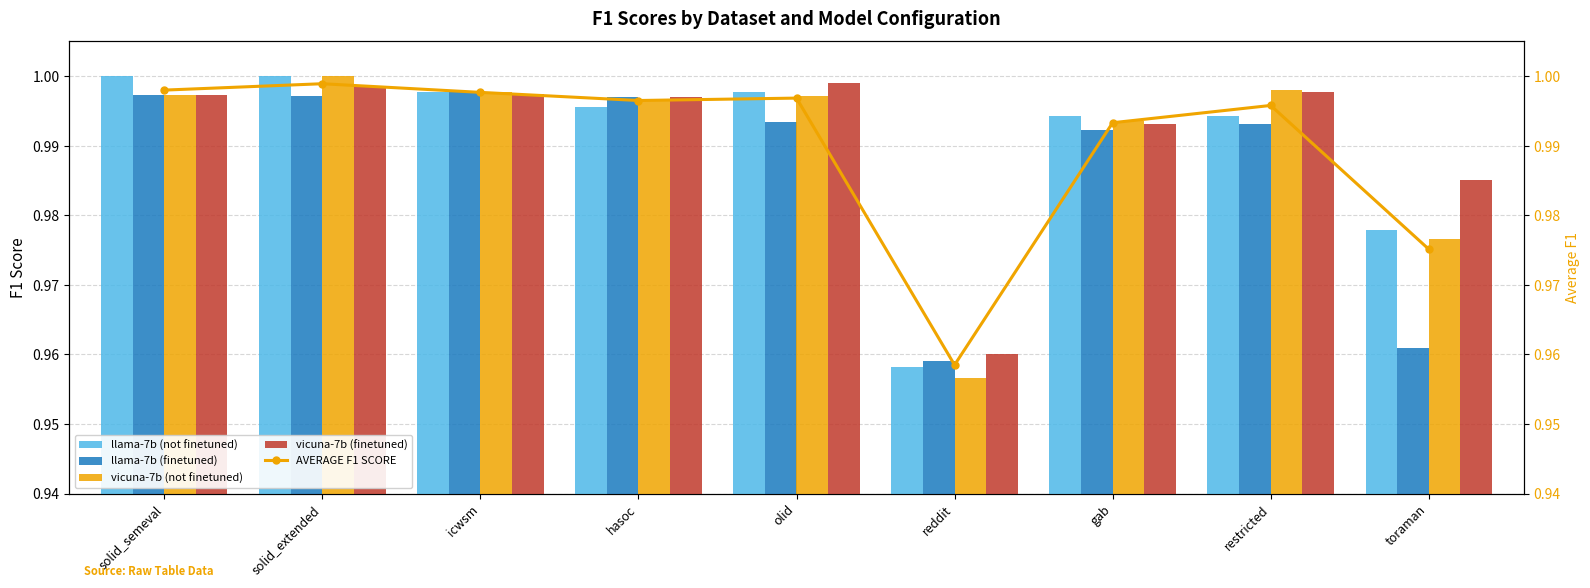

True or false: AVERAGE F1 SCORE has a value of 0.6 at icwsm.

False